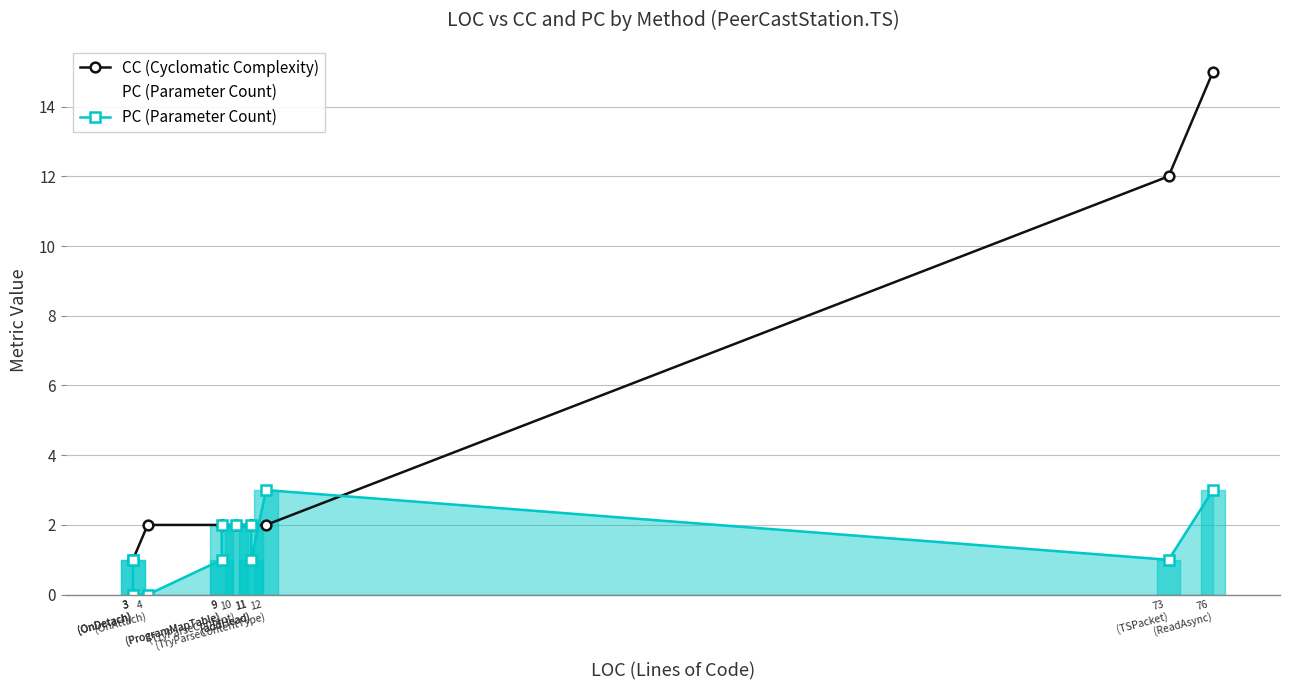

Count the PC (Parameter Count) values in the range 1 to 2.

8